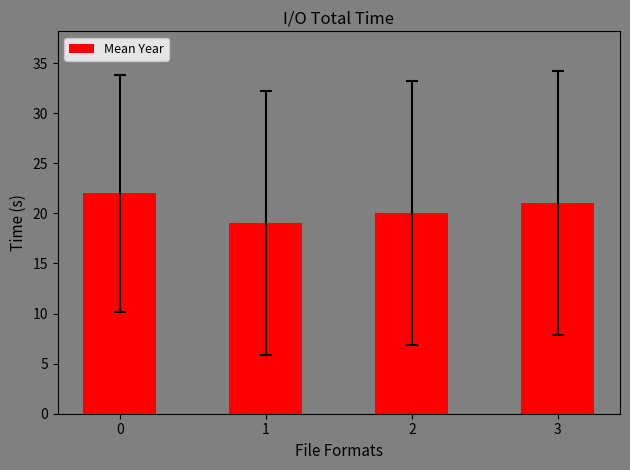

What is the difference between the values at 0 and 1?

3